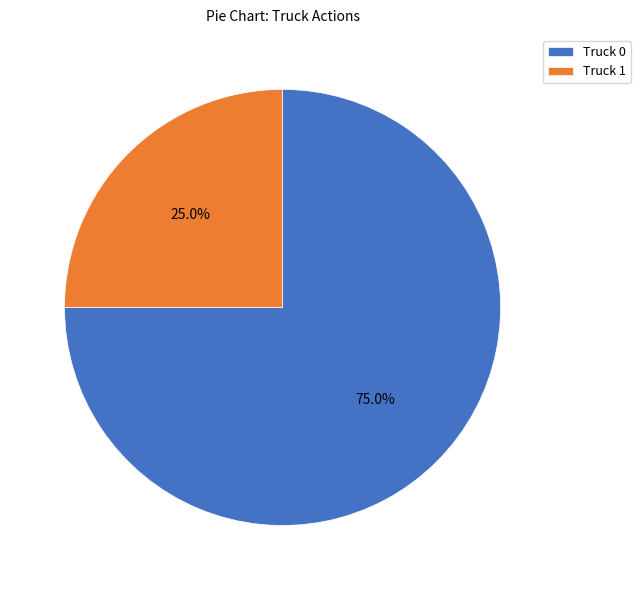

To the nearest percent, what is the combined percentage of Truck 0 and Truck 1?

100%